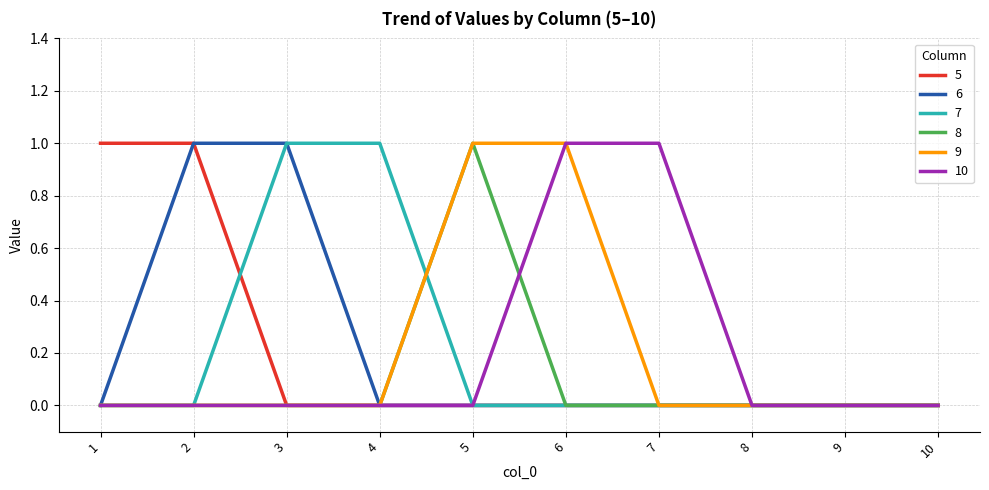

True or false: 7 has a value of -1 at 2.

False